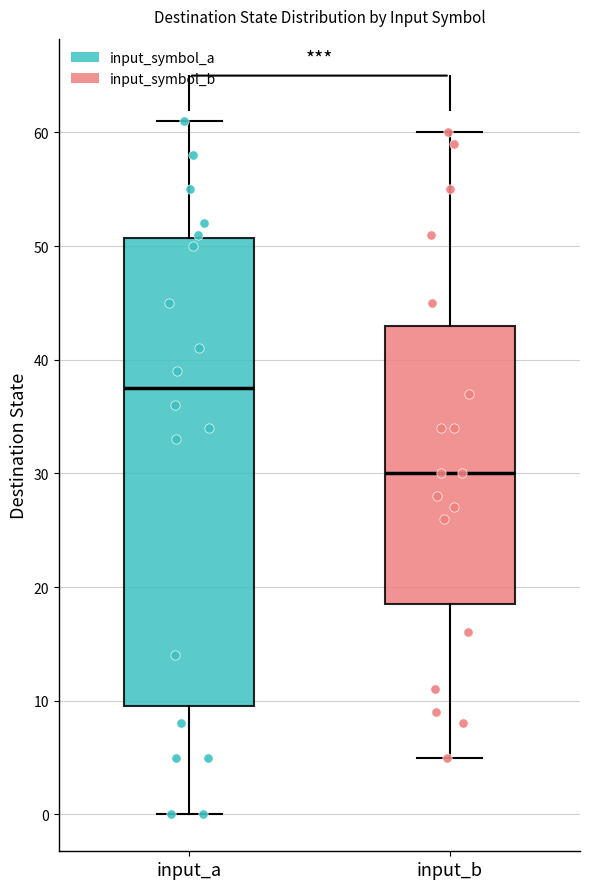

Which box is the tallest, from its lower edge to its upper edge?

input_a